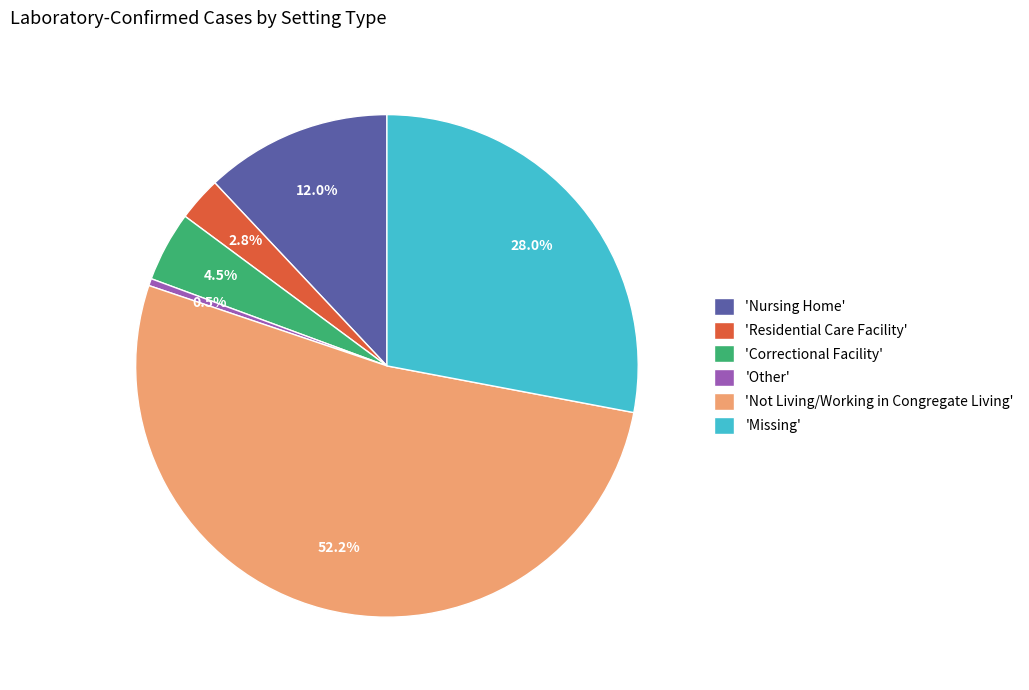

Which has a higher value, 'Missing' or 'Nursing Home'?

'Missing'